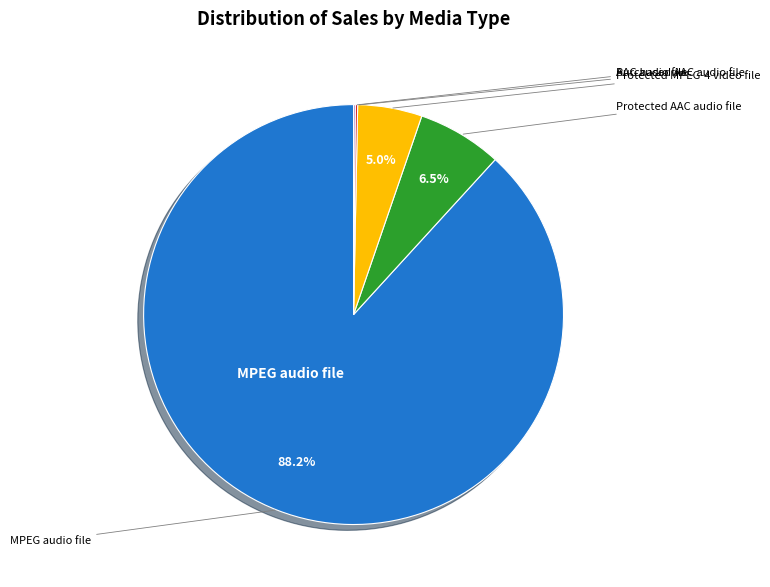

What is the smallest slice in the pie chart?

AAC audio file